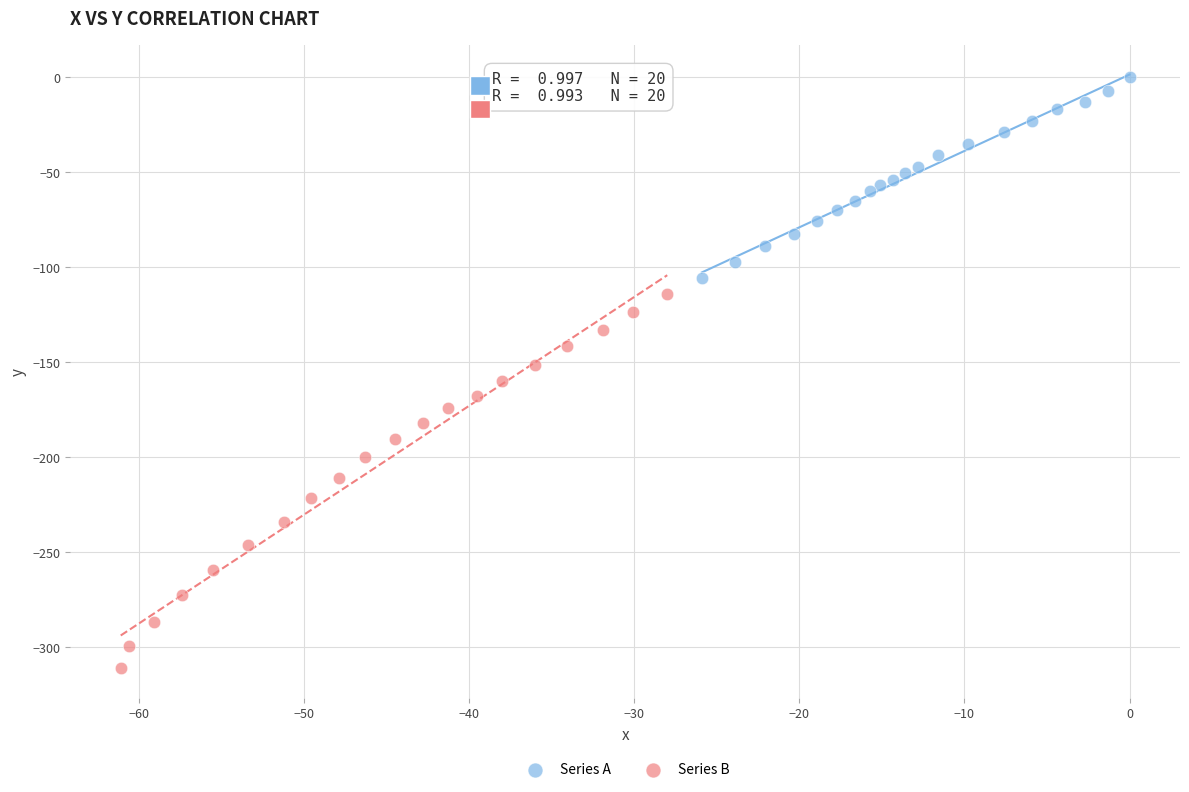

Which series has the widest spread of Y values?

Series B